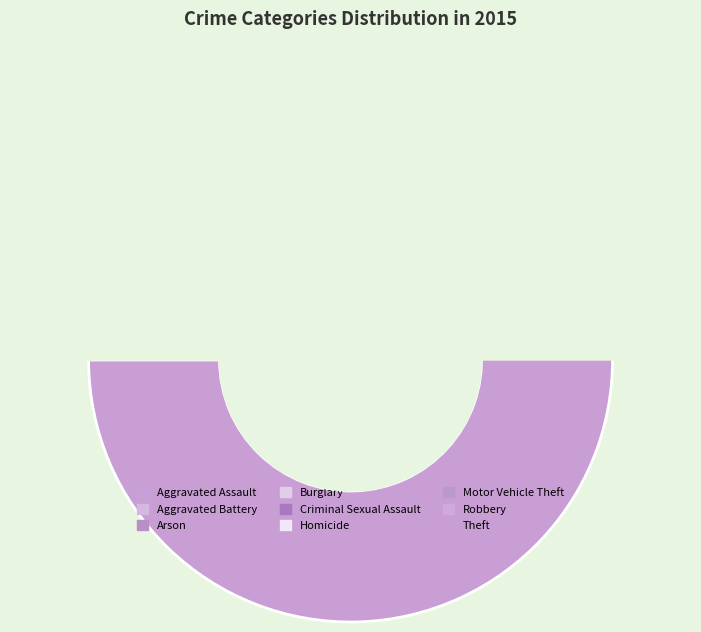

Is it true that Robbery is 1% of the pie?

False